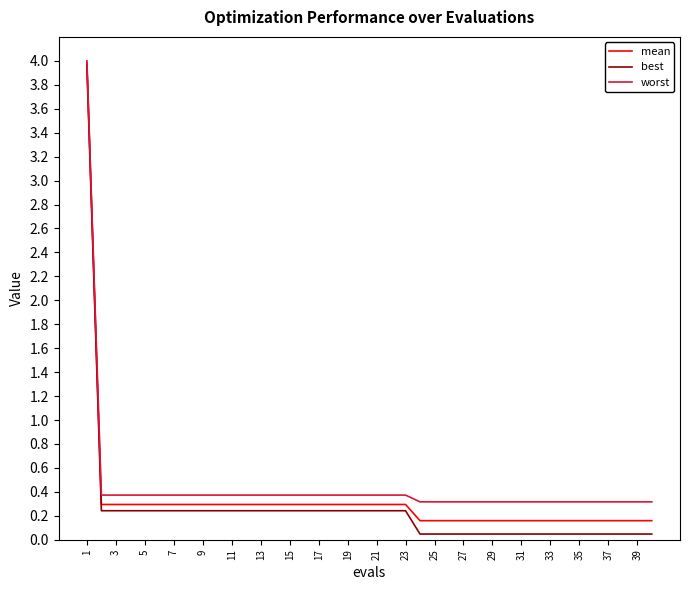

What is the highest value of the worst series?

4.0